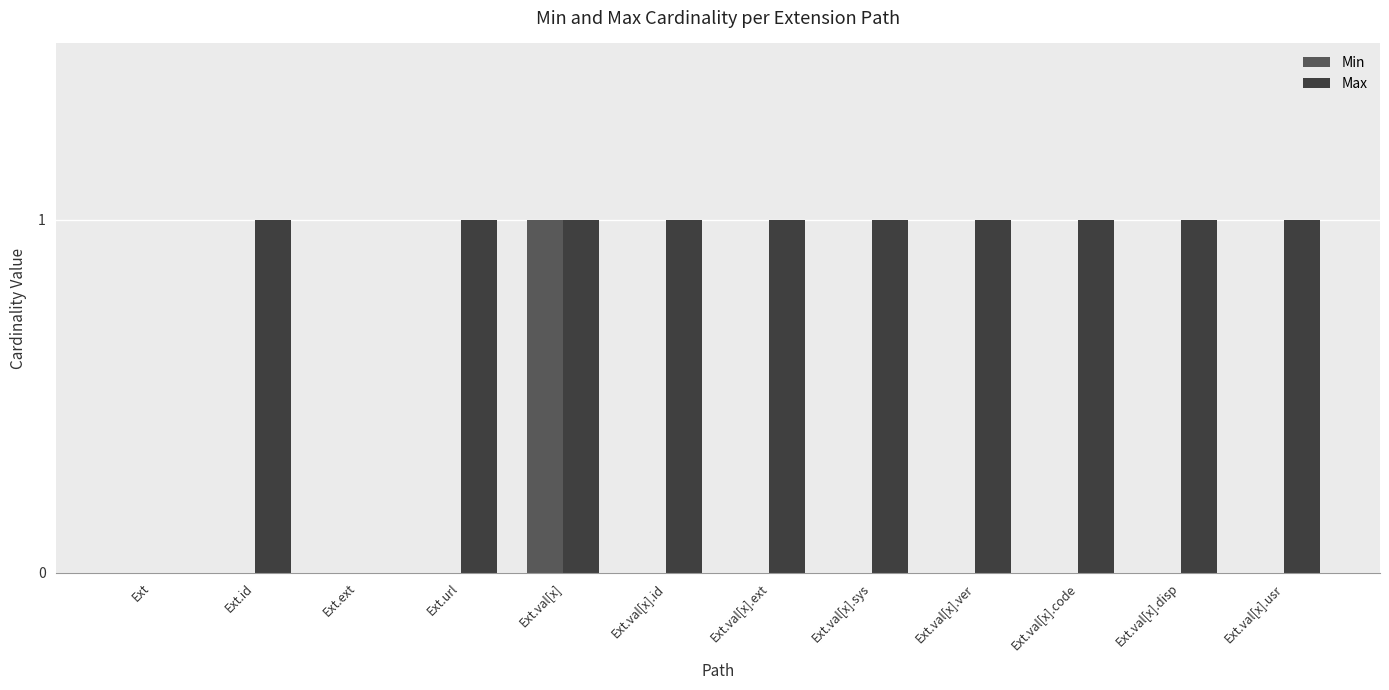

What are all the series names shown in the legend?

Min, Max